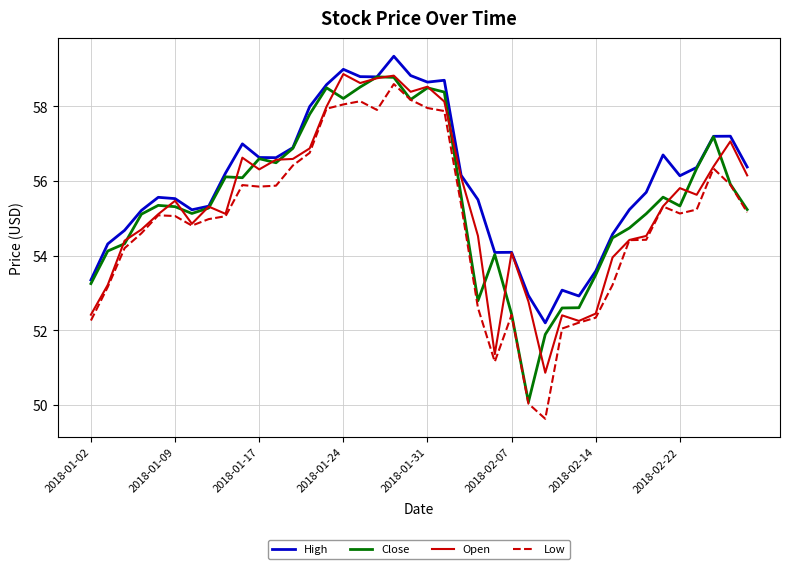

In Low, how many points are lower than both neighbors (excluding endpoints)?

6